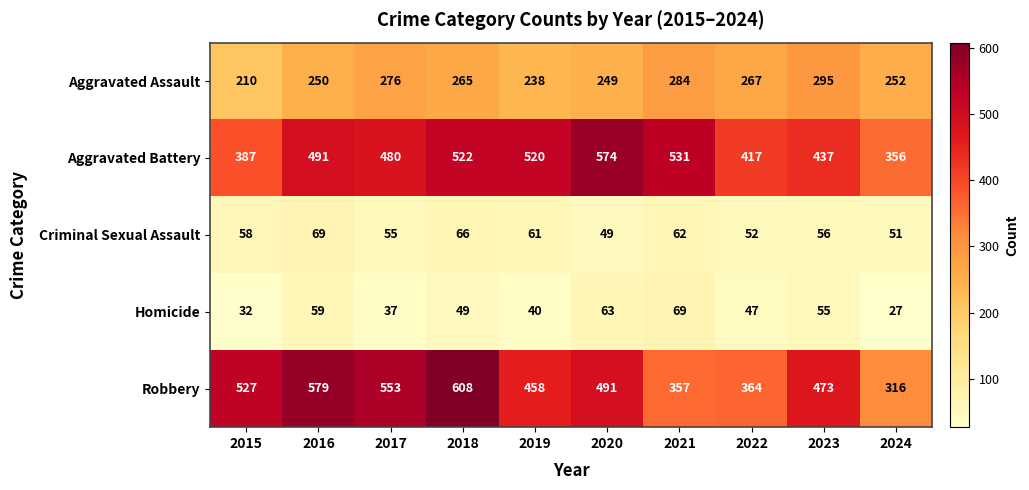

What is the smallest value displayed?

27